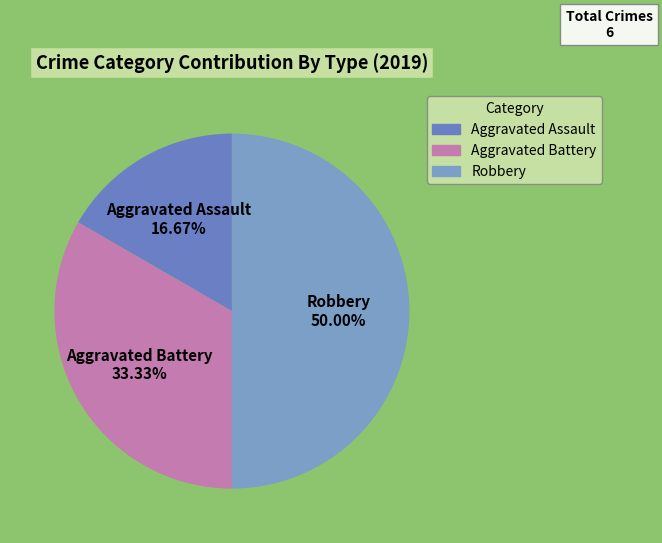

What is the smallest slice in the pie chart?

Aggravated Assault